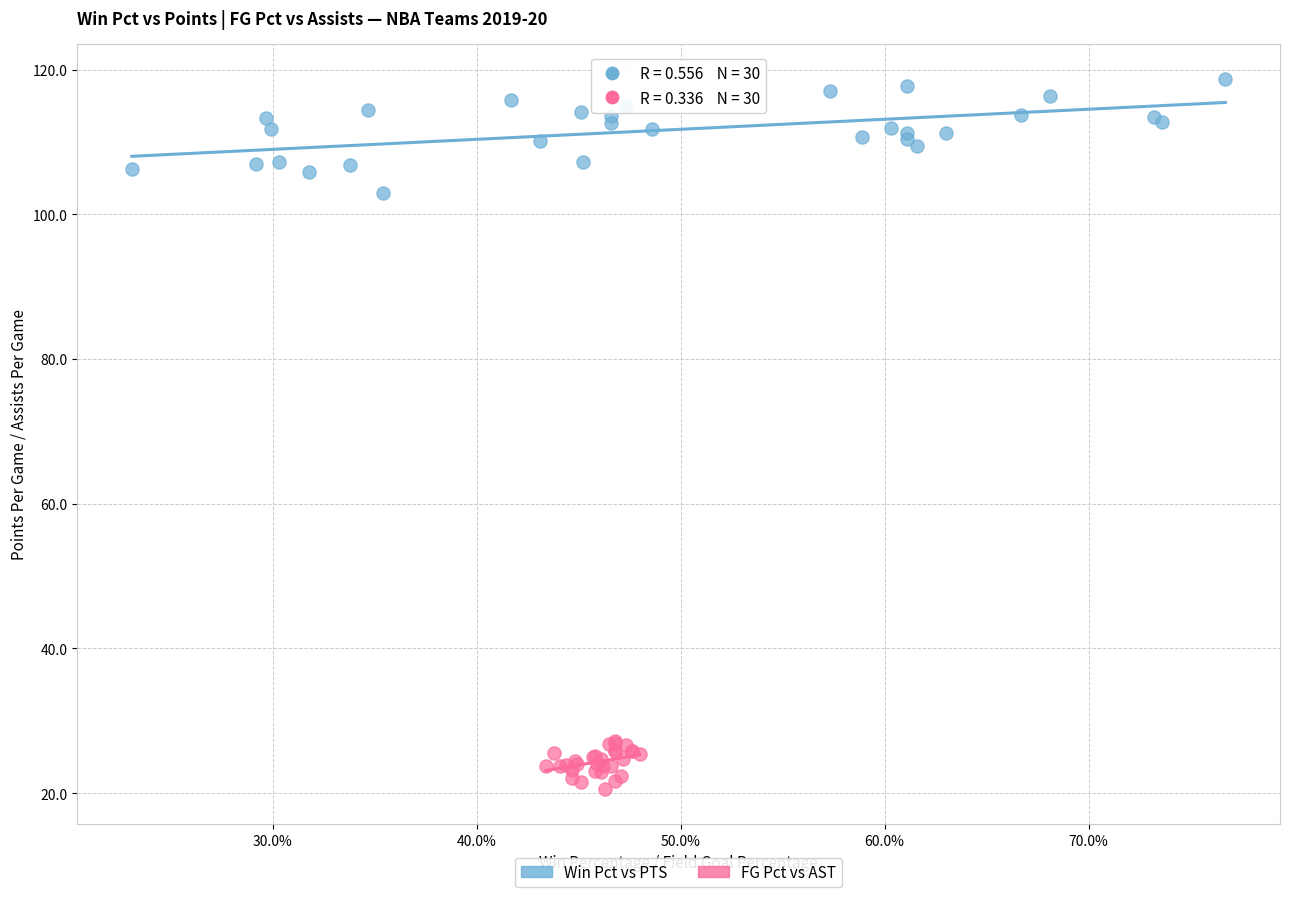

Which series contains the highest Y value?

Win Pct vs PTS